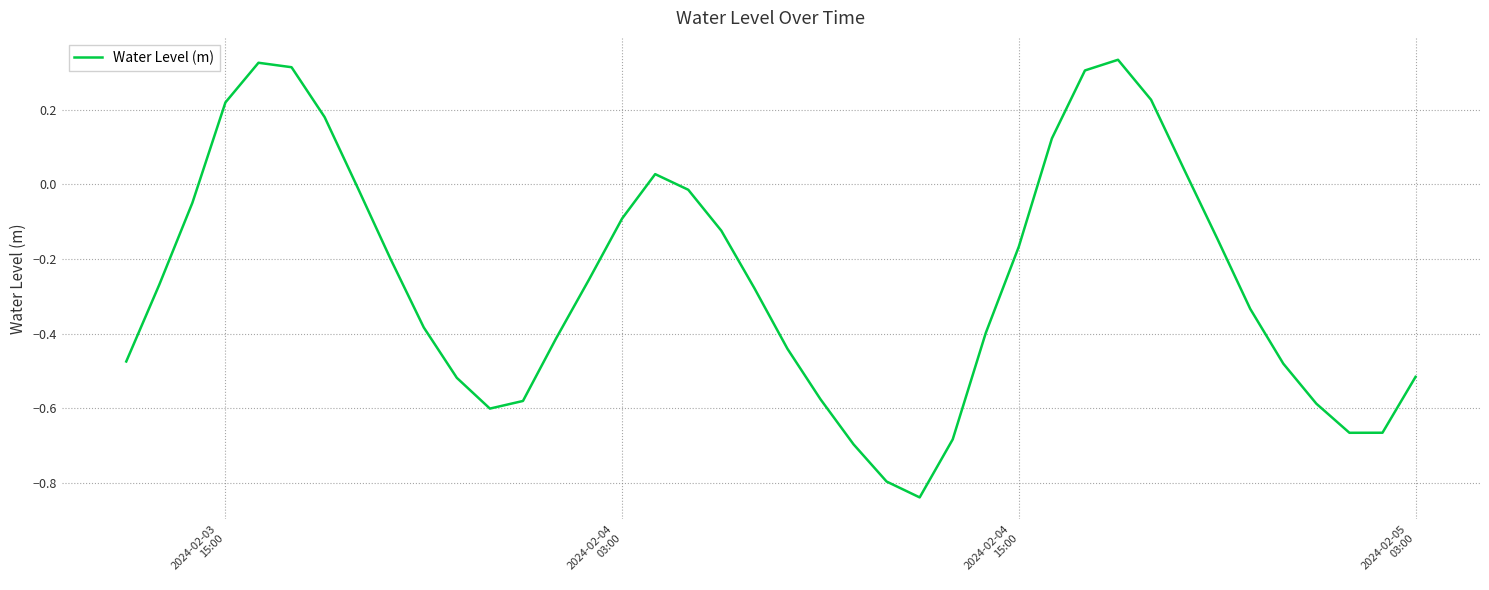

What is the difference between the maximum and minimum values?

1.2